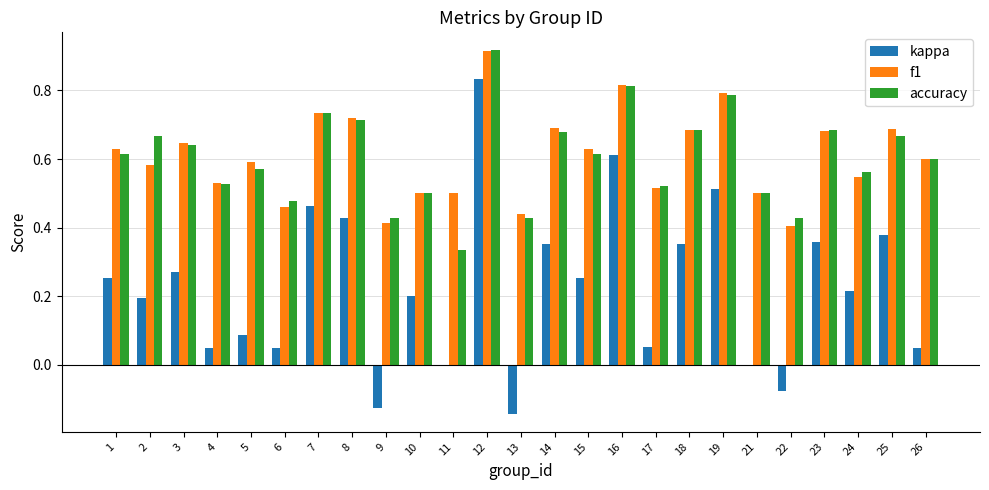

Which series has the widest spread of values?

kappa